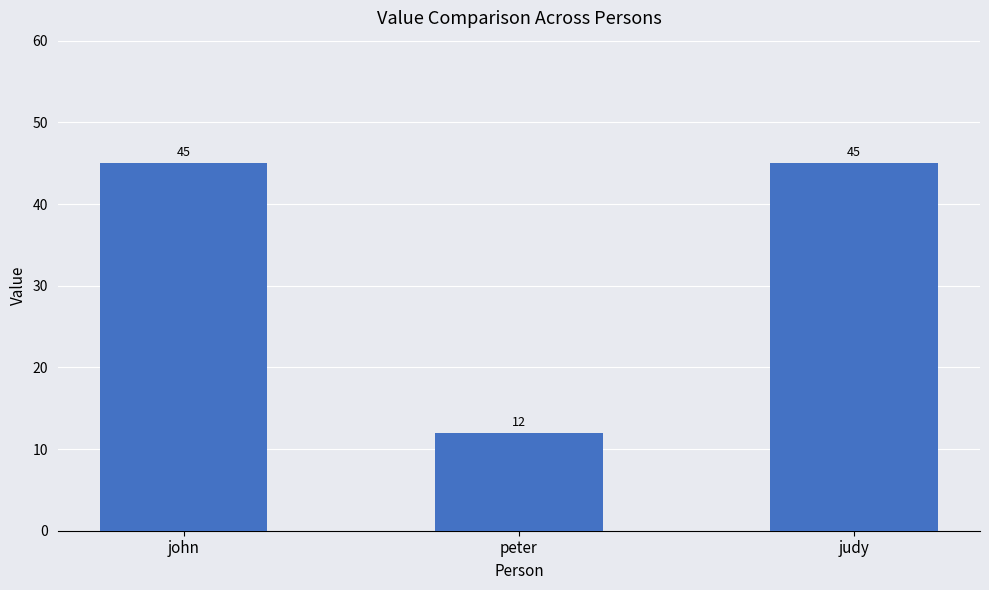

Is it true that the value at judy is 45?

True